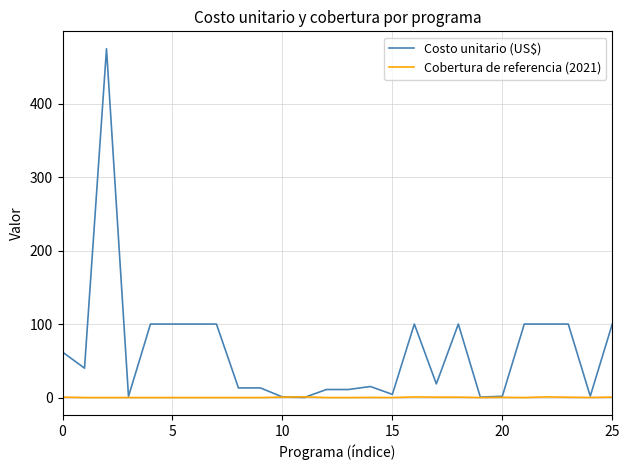

Which series has the largest total across all categories?

Costo unitario (US$)